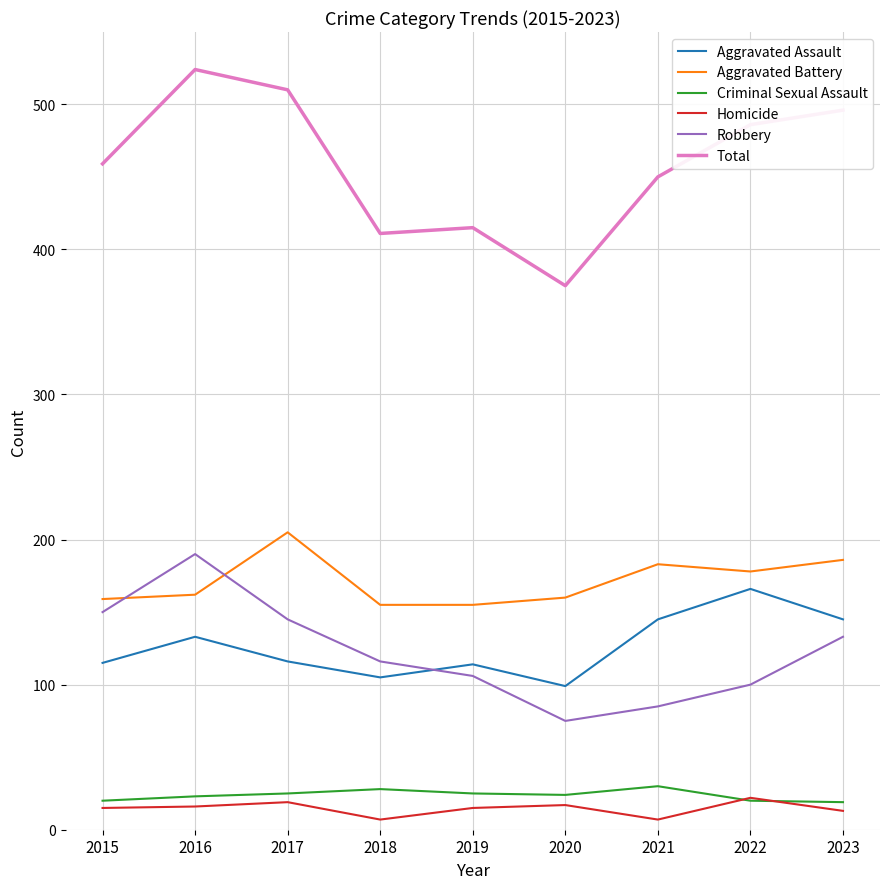

Does the chart display data point markers on the line(s)?

No